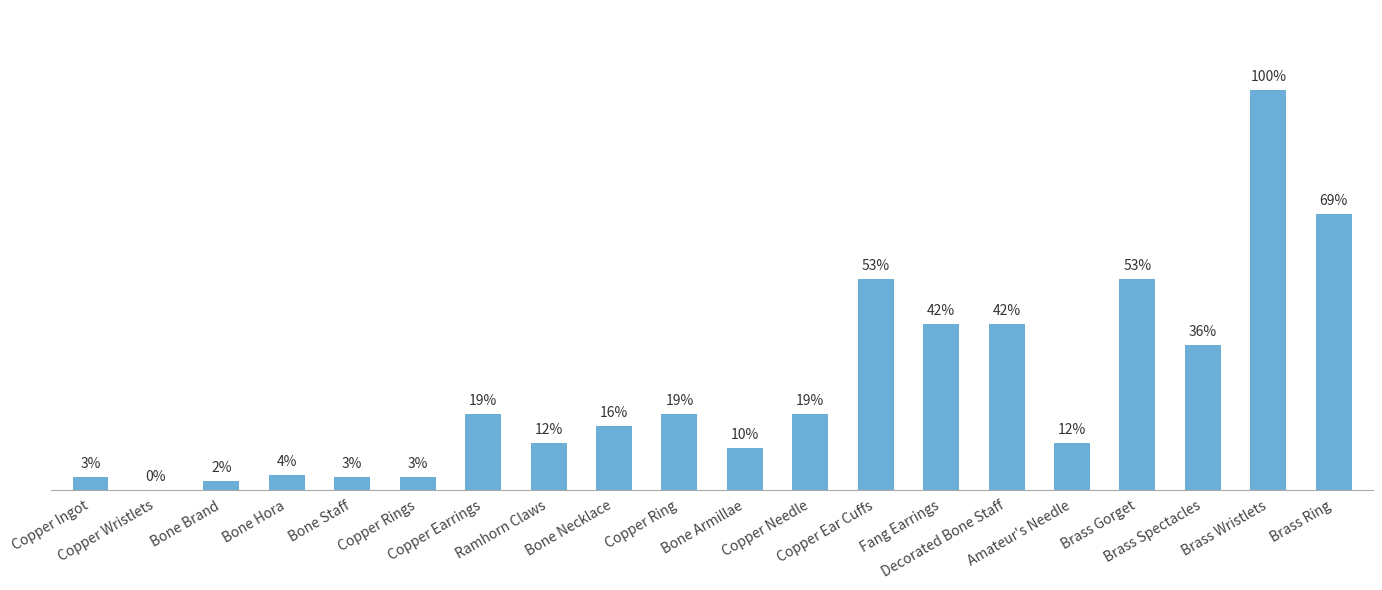

What is the difference between the values at Bone Armillae and Copper Wristlets?

1979